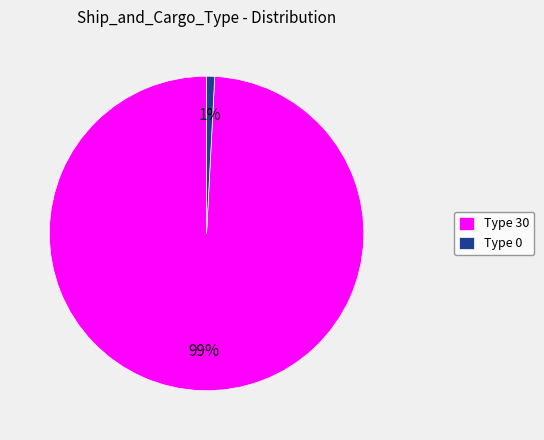

Is it true that Type 30 is 89% of the pie?

False